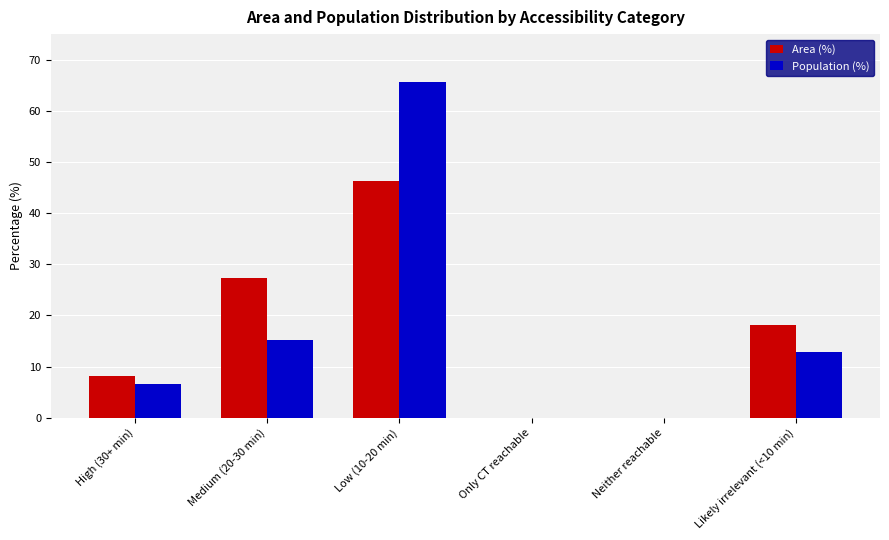

What is the total value across all series at High (30+ min)?

14.7